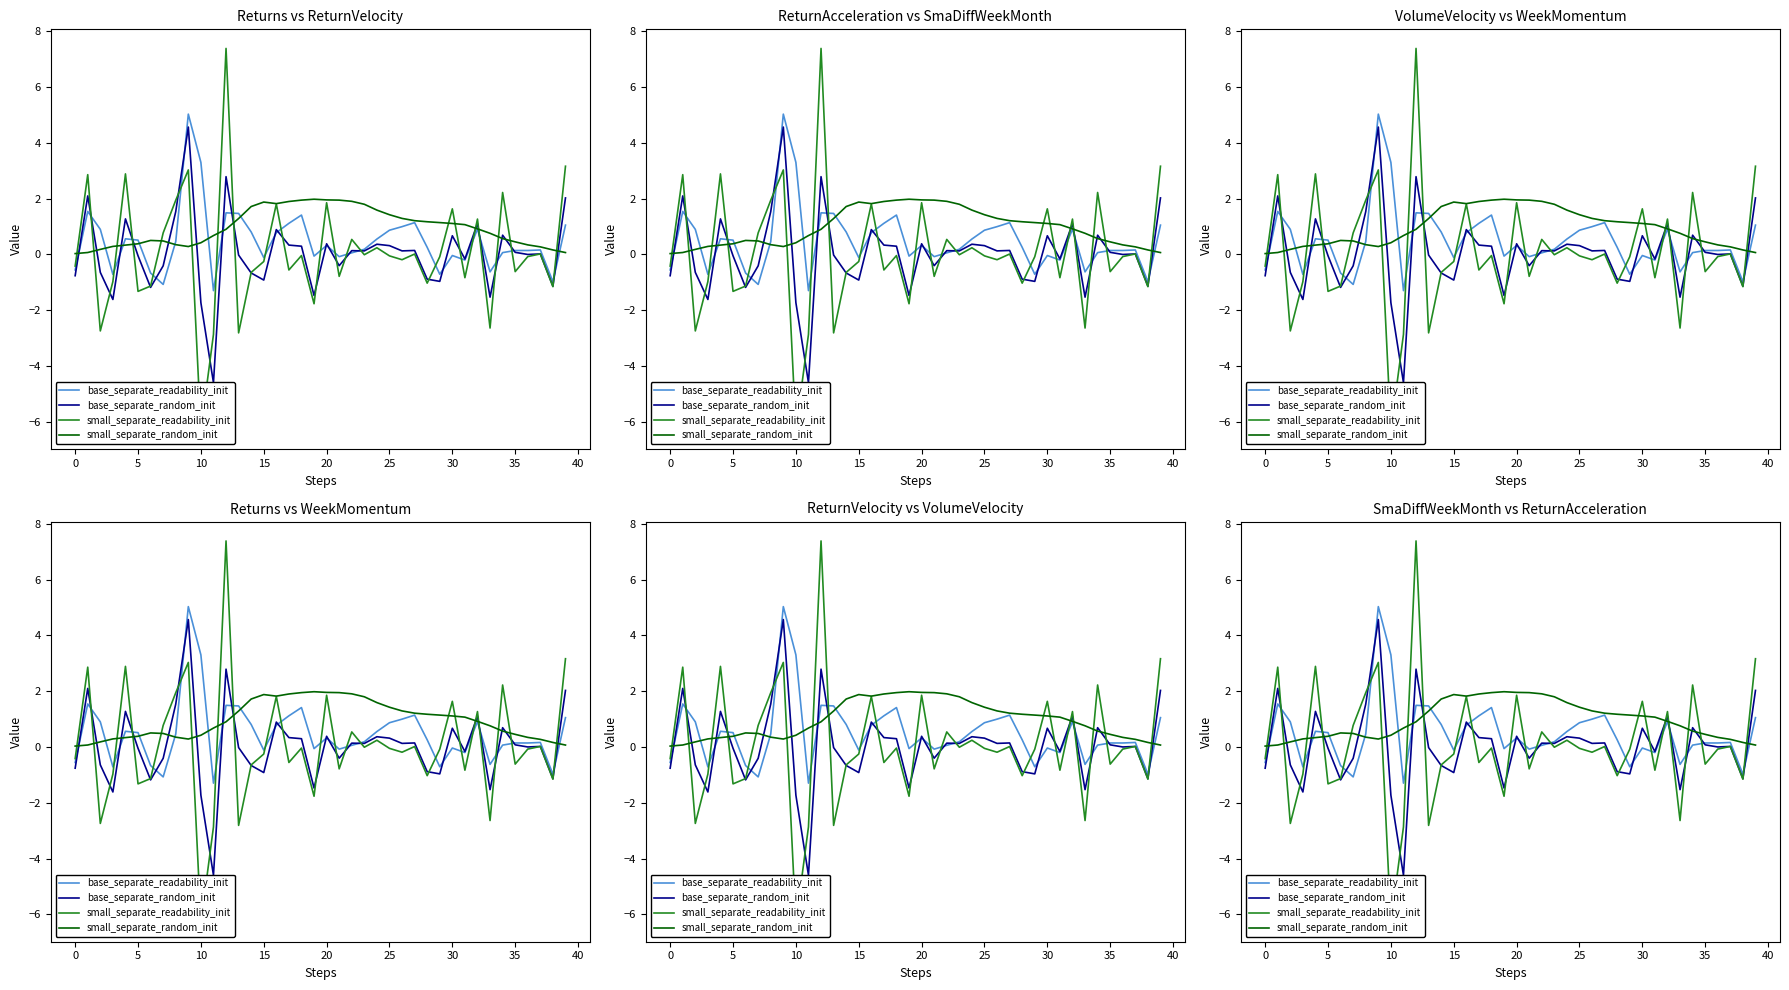

Does the chart have visible grid lines?

No